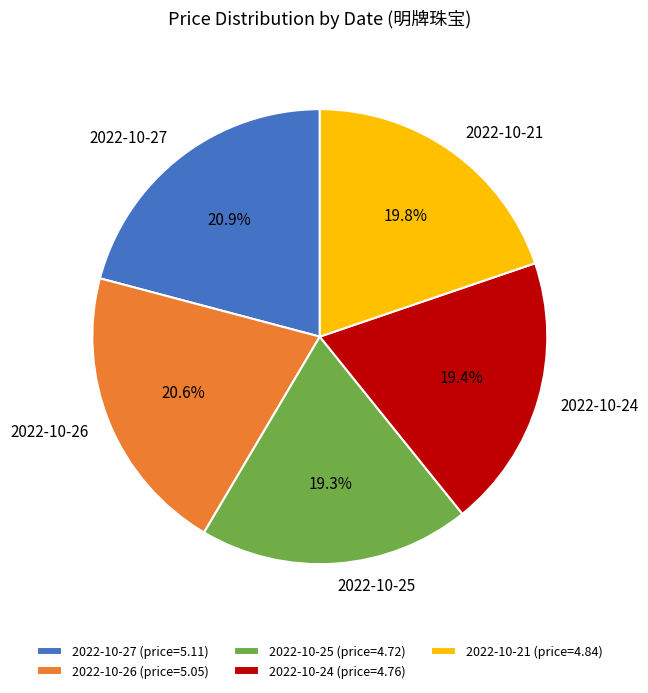

Which has a higher value, 2022-10-21 or 2022-10-27?

2022-10-27